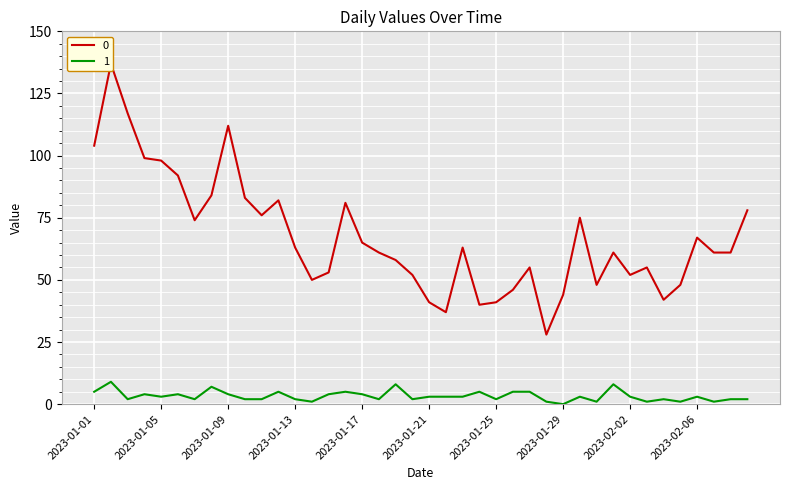

True or false: 1 and 0 intersect in this chart.

False